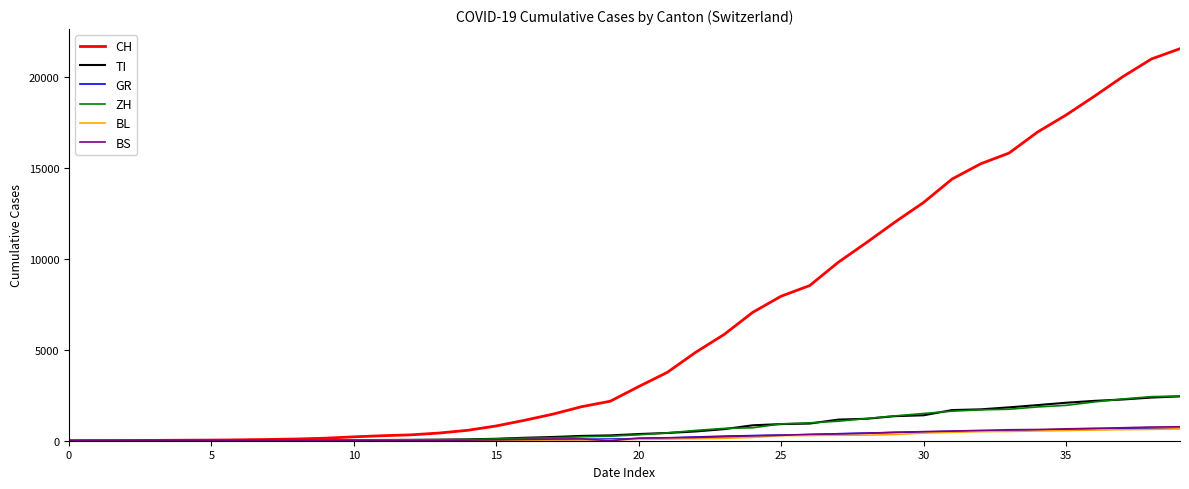

What is the maximum value shown in the chart?

21586